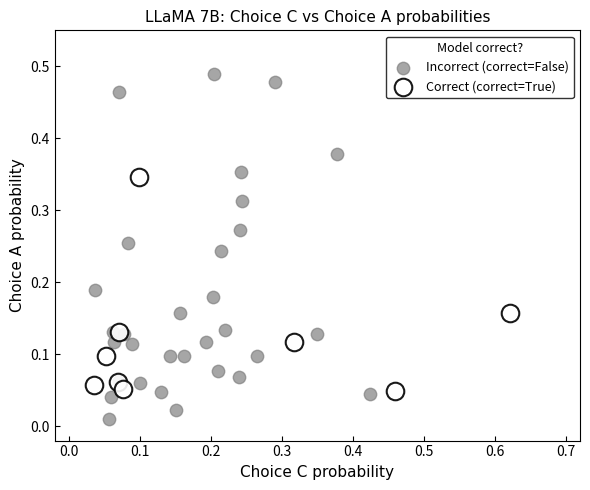

Which series contains the highest Y value?

Incorrect (correct=False)